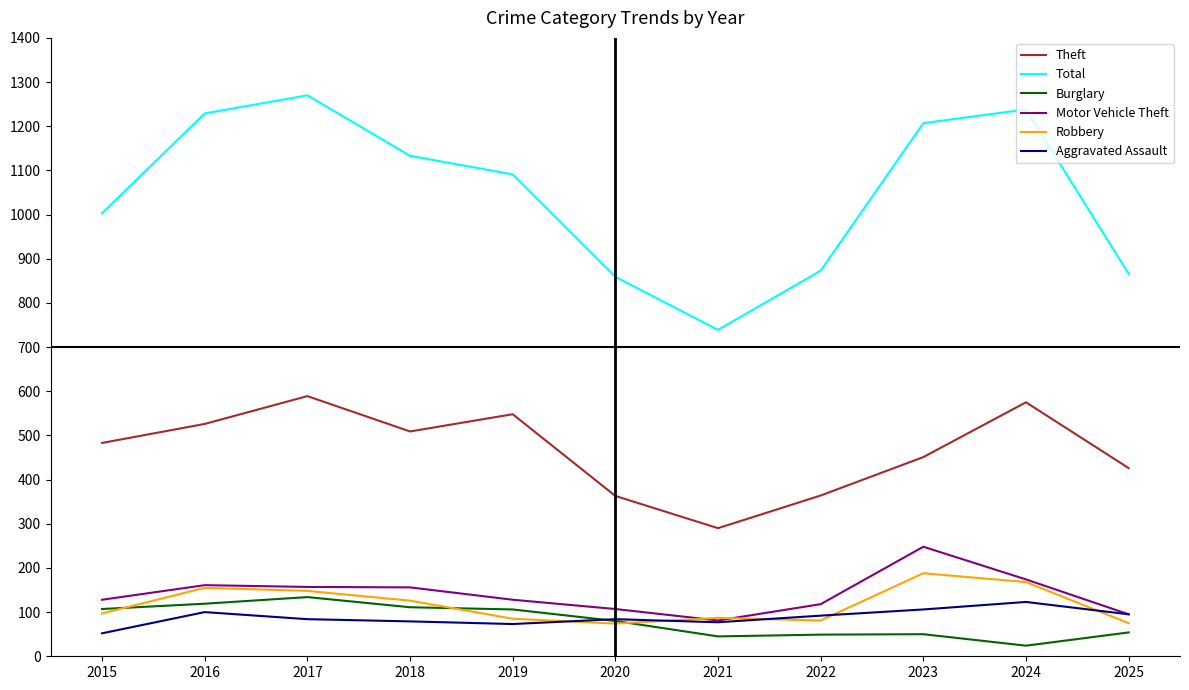

Is it true that Robbery equals 148 at 2017?

True